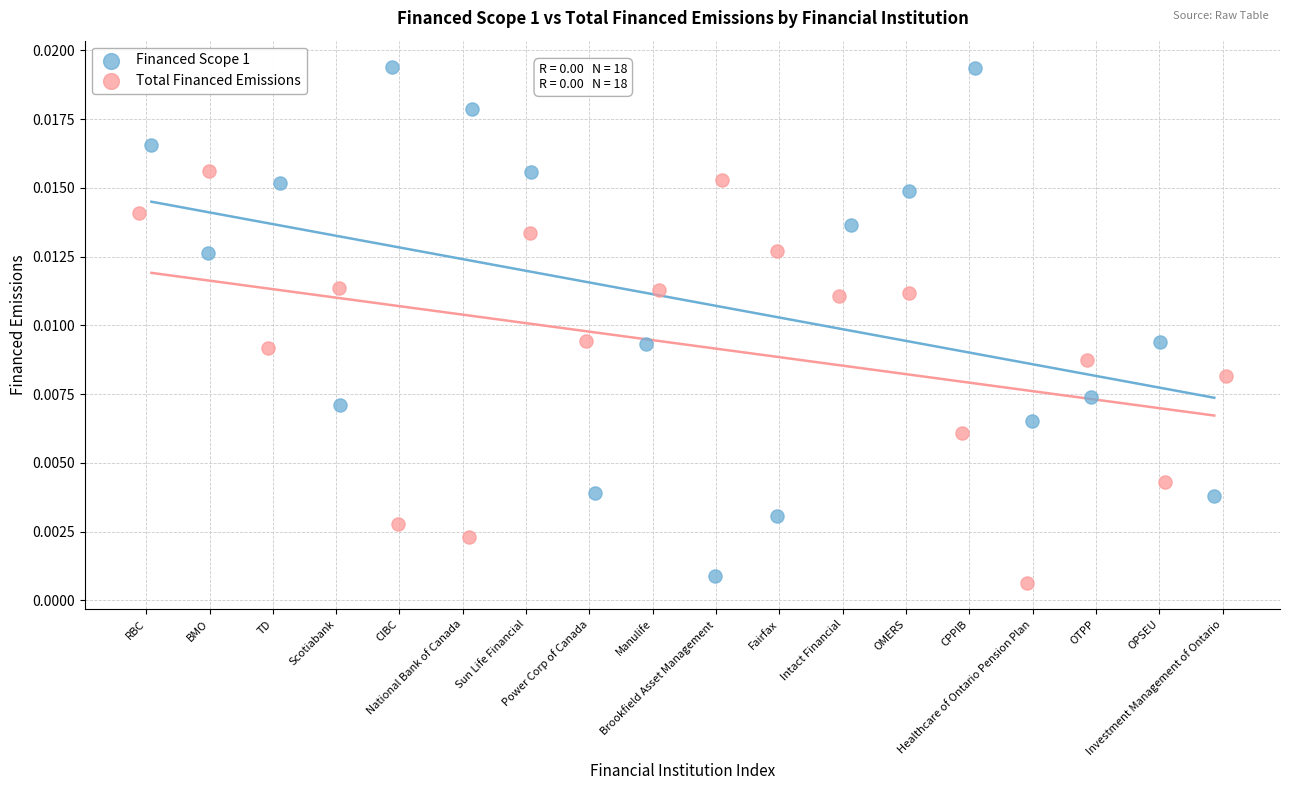

Which series contains the highest Y value?

Financed Scope 1